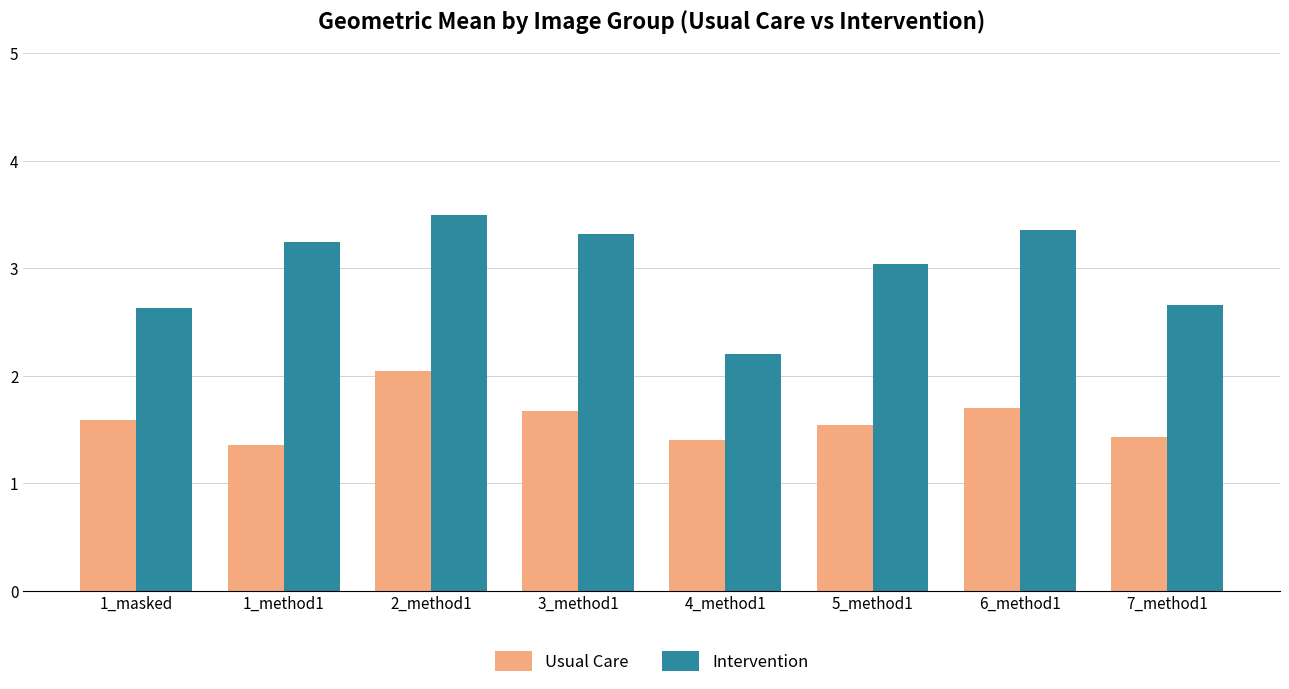

At which label does Intervention first exceed 3?

1_method1